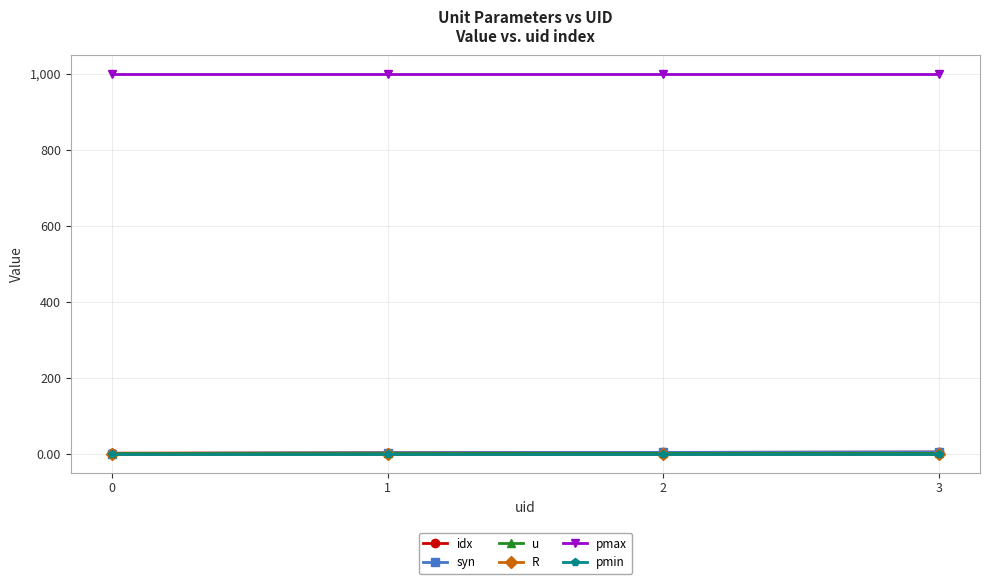

True or false: pmin has more than 1 points higher than both neighbors.

False